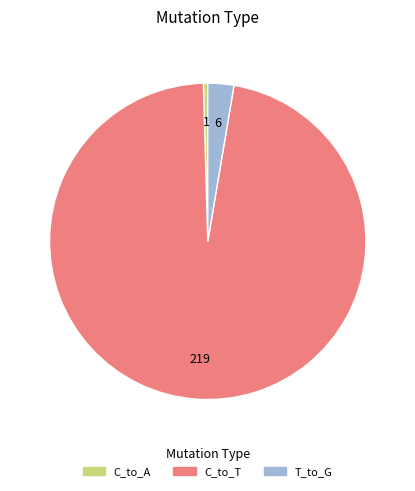

Which category accounts for the majority?

C_to_T